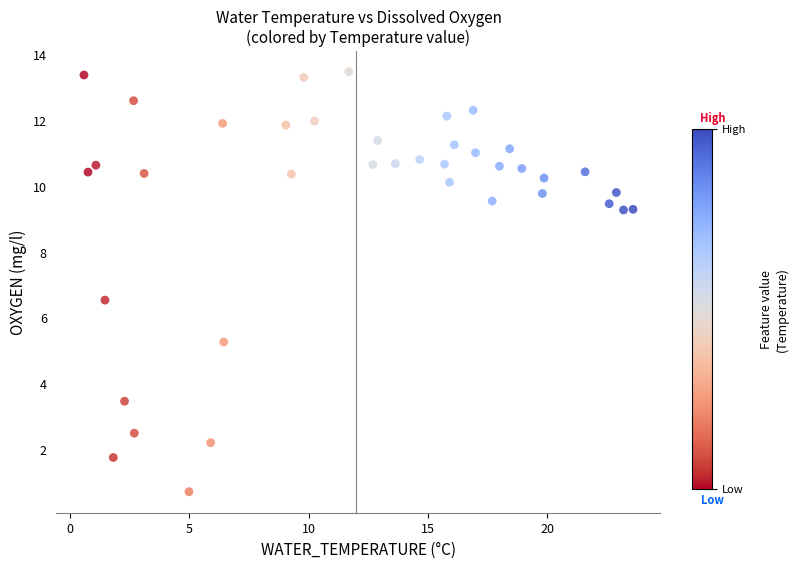

What is the range of Y values (max minus min)?

12.8